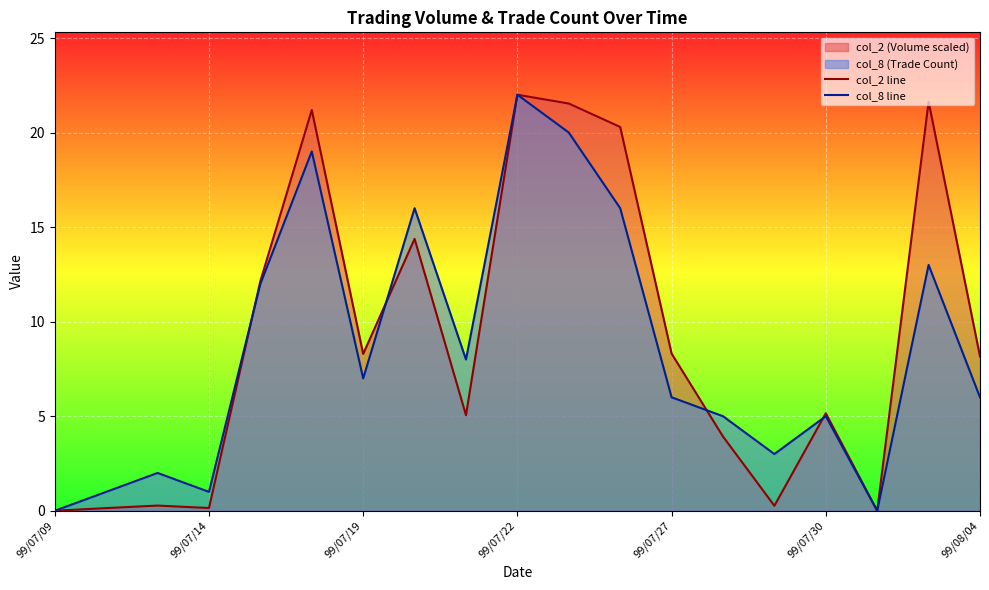

The value of col_8 line at 99/08/04 is 12.2. True or false?

False